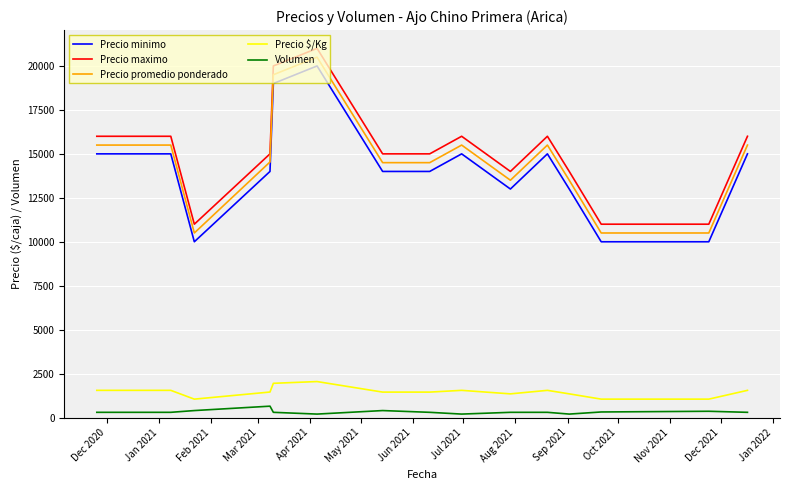

What is the sum of all Precio promedio ponderado values?

219538